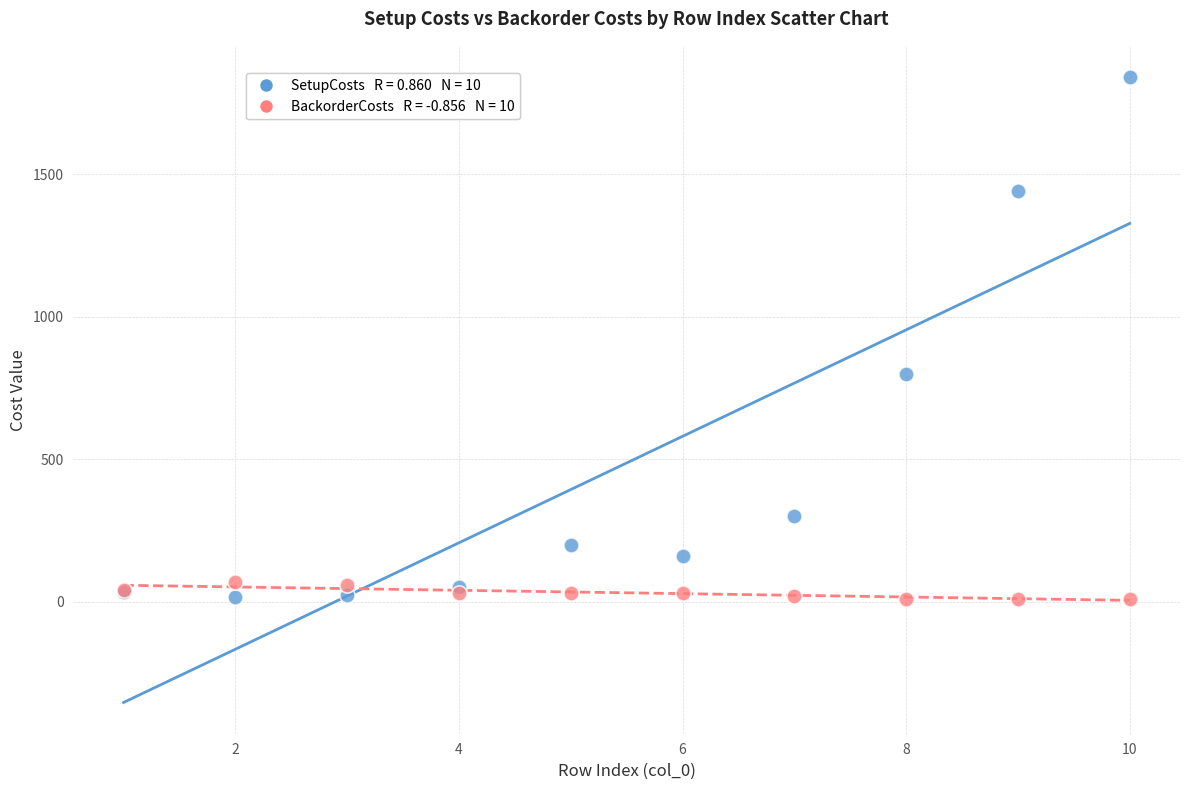

Across all series, what Y value is closest to 925?

800